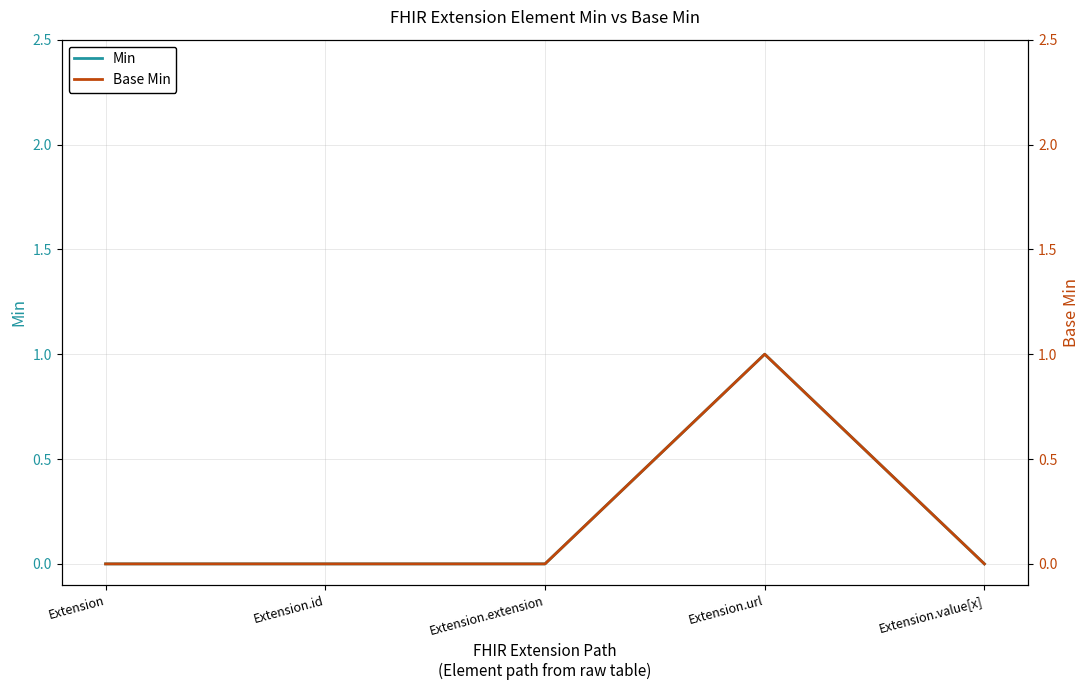

Reading left to right, transcribe all the data shown in this chart.

Min: Extension=0	Extension.id=0	Extension.extension=0	Extension.url=1	Extension.value[x]=0
Base Min: Extension=0	Extension.id=0	Extension.extension=0	Extension.url=1	Extension.value[x]=0